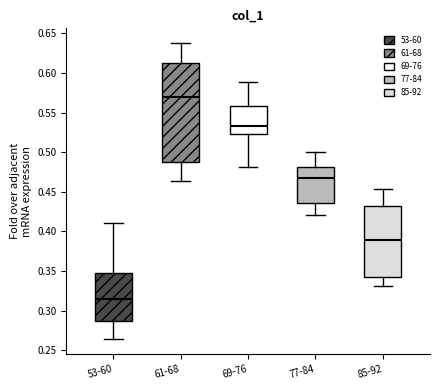

Comparing the boxes themselves (not the whiskers), which one is the tallest?

61-68